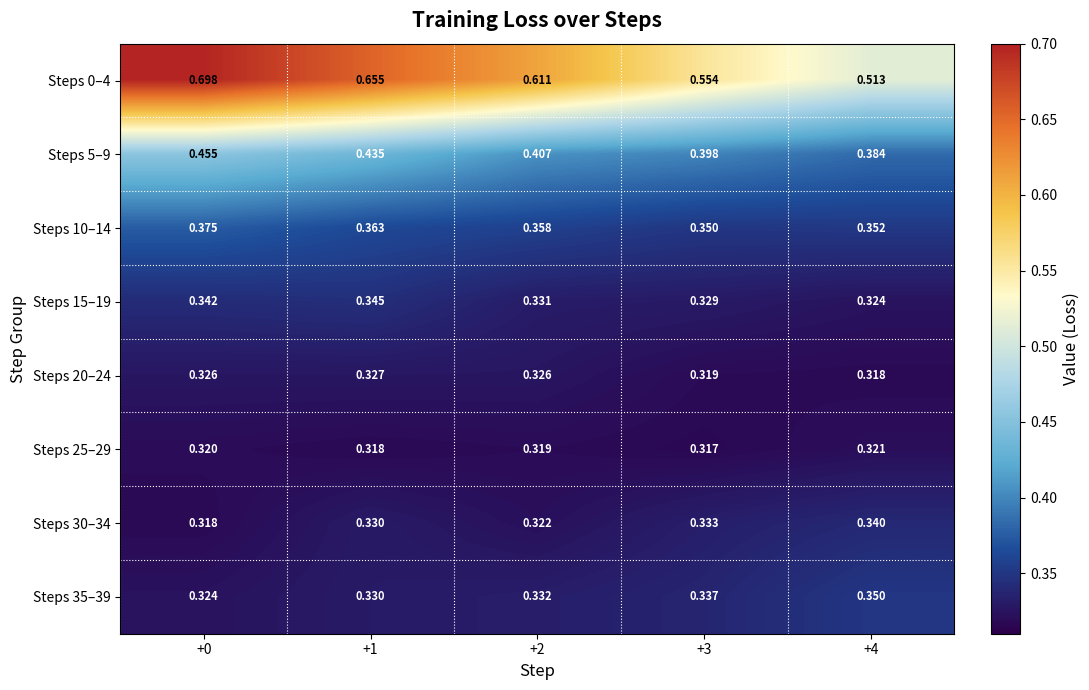

Is the value of Steps 15–19 at +4 greater than the value of Steps 30–34 at +3?

No